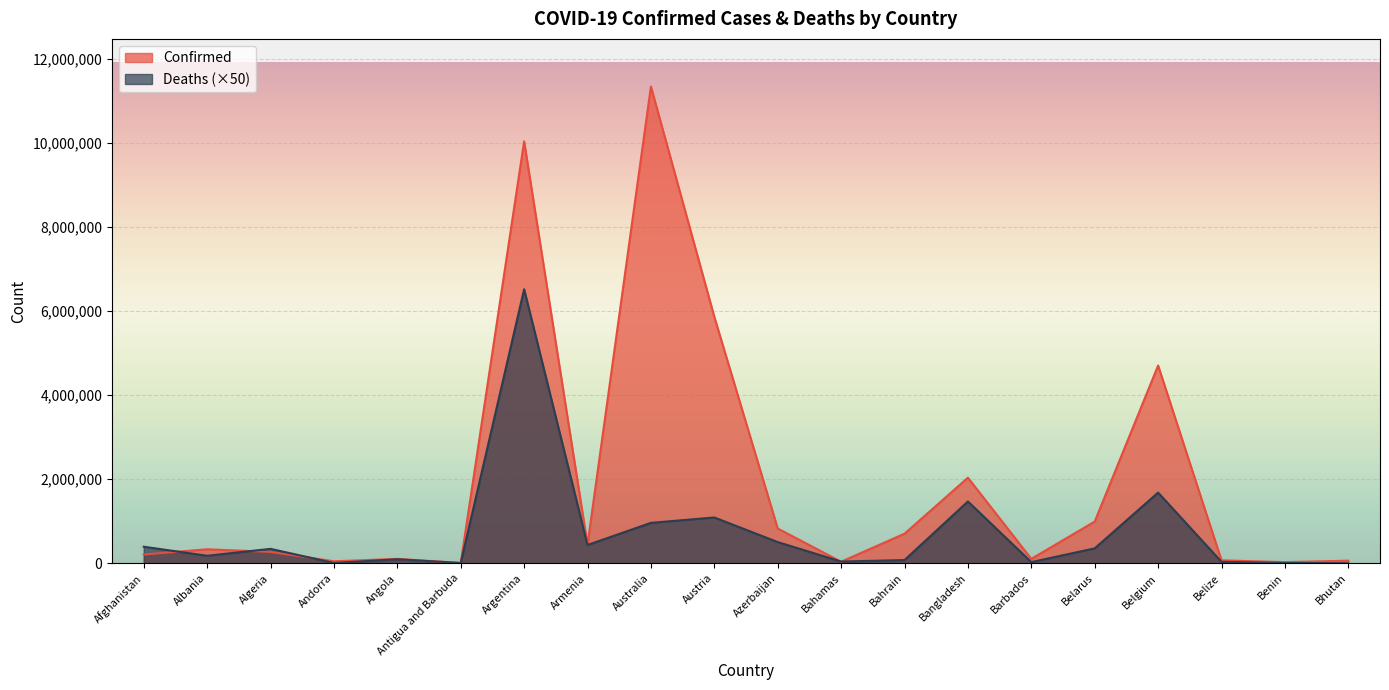

What is the difference between the second highest and minimum values in the Confirmed series?

10034202